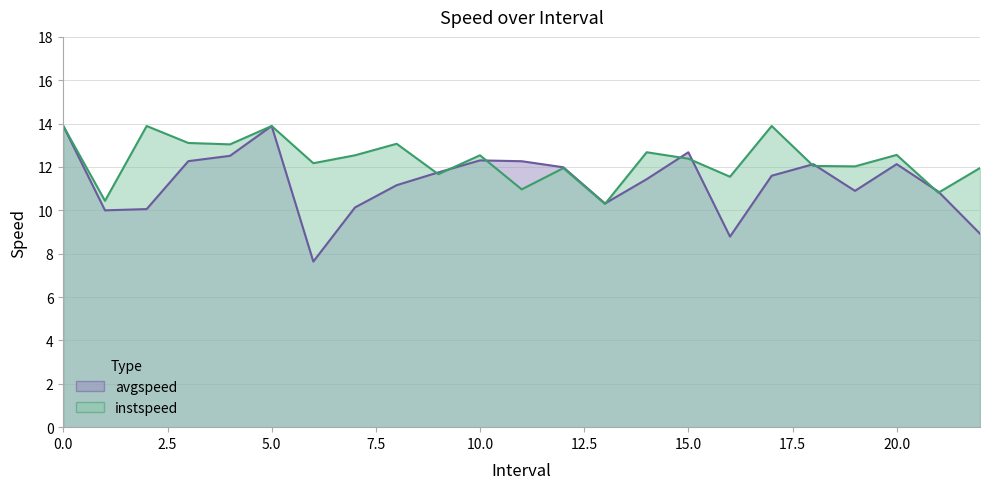

What are all the series names shown in the legend?

avgspeed, instspeed